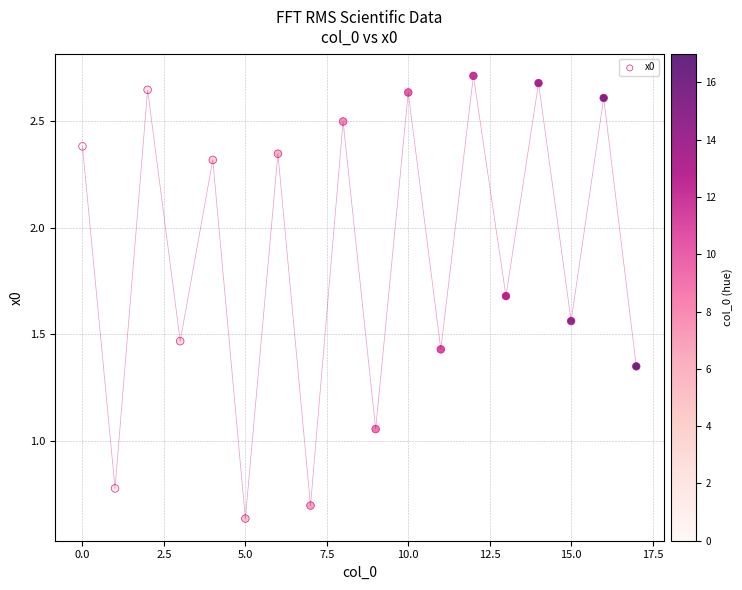

What is the range of Y values (max minus min)?

2.1